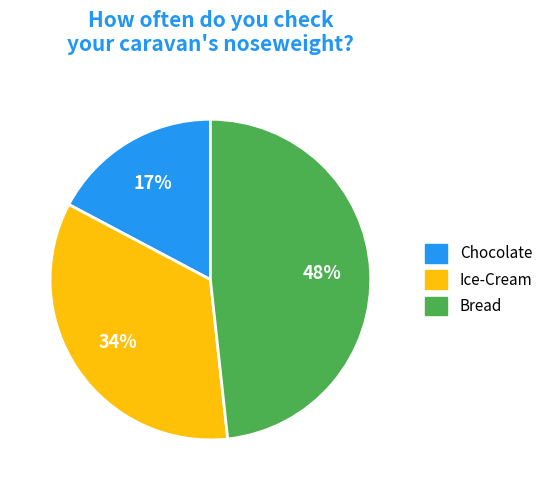

What percentage is the Chocolate slice, to the nearest percent?

17%